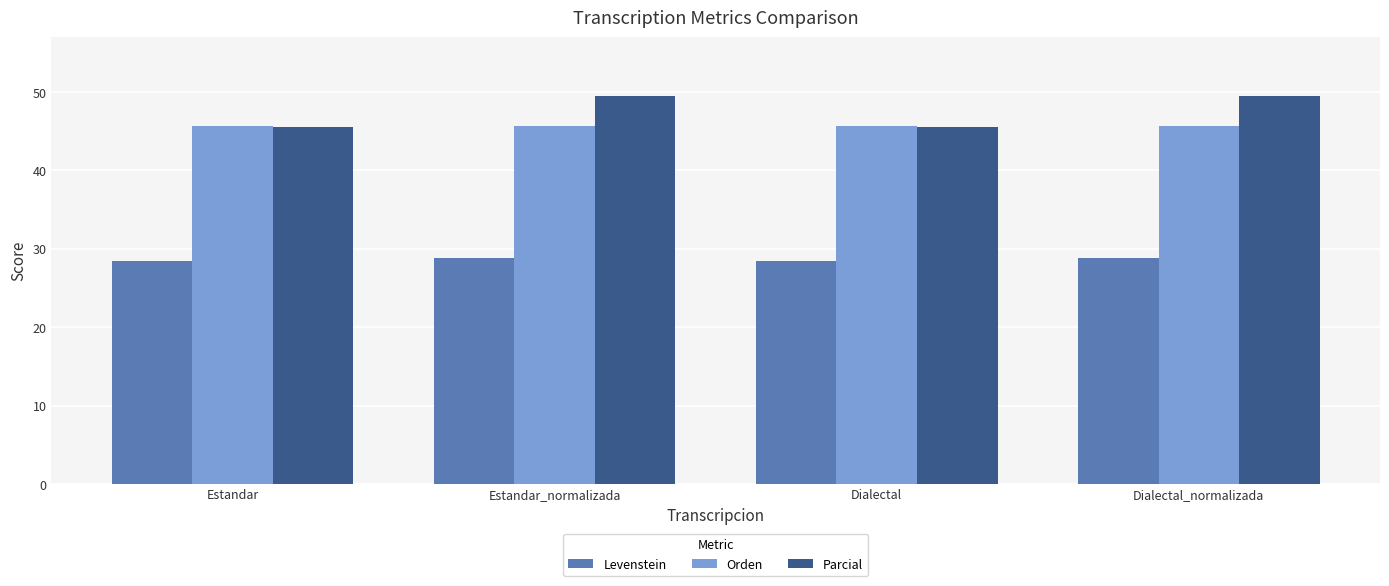

What is the average value of the Levenstein series?

28.6